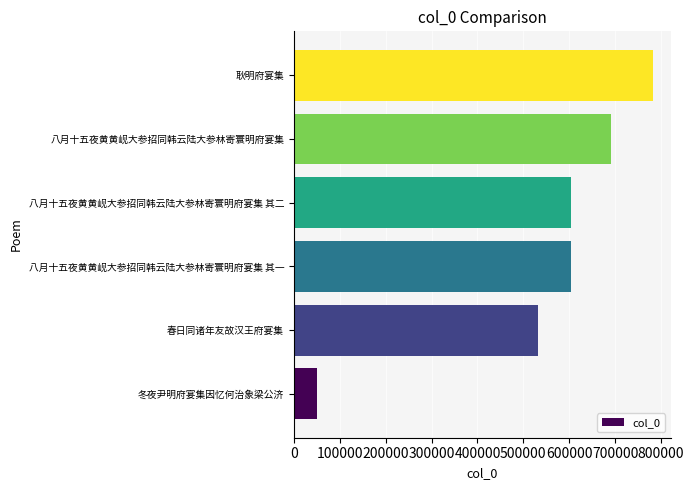

What value does the data have at 耿明府宴集, to the nearest 50?

781900